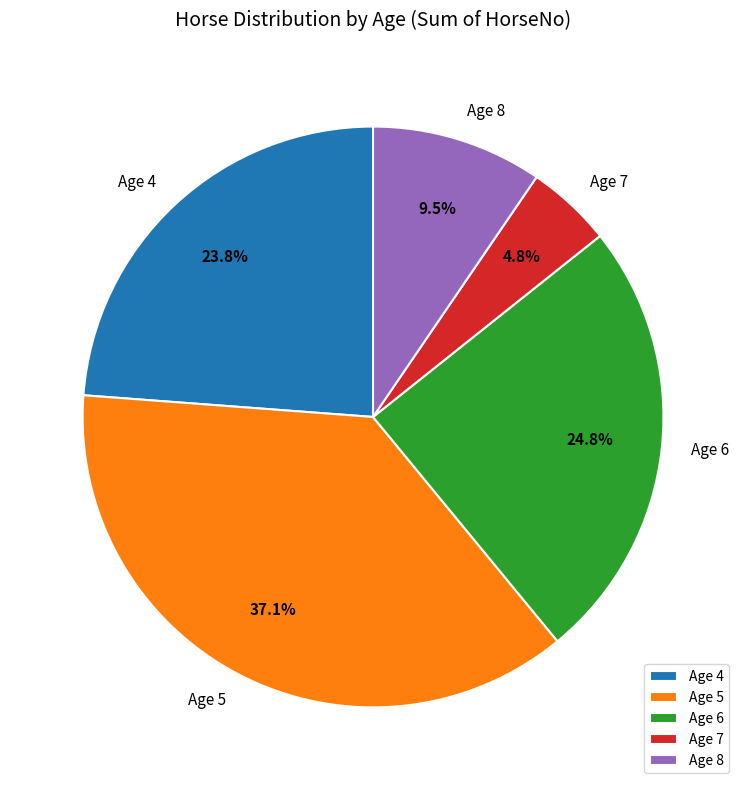

Rank the categories by value from lowest to highest.

Age 7, Age 8, Age 4, Age 6, Age 5